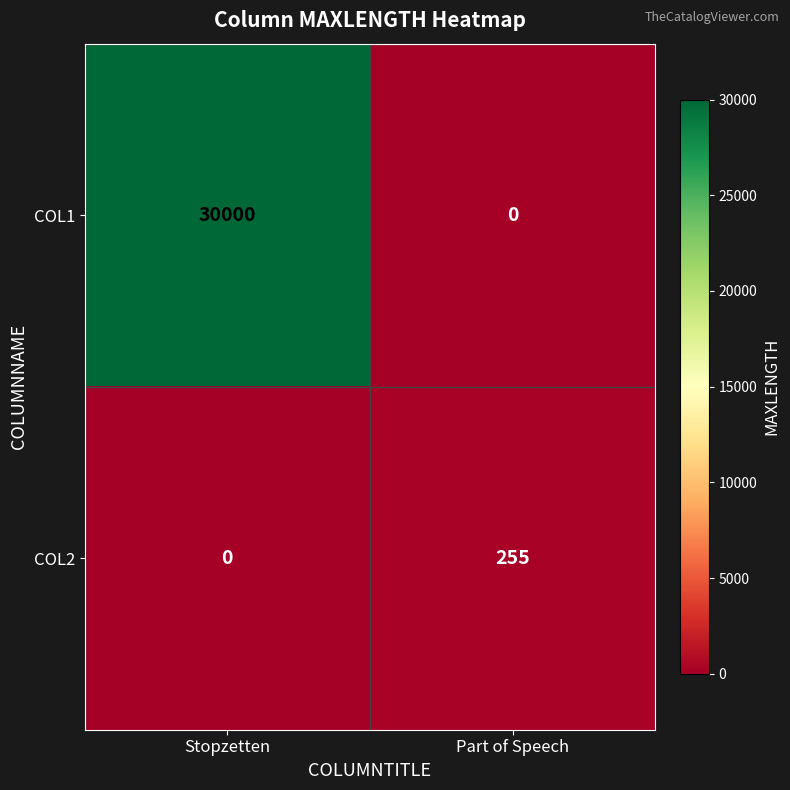

Which series has the largest range (max minus min)?

COL1